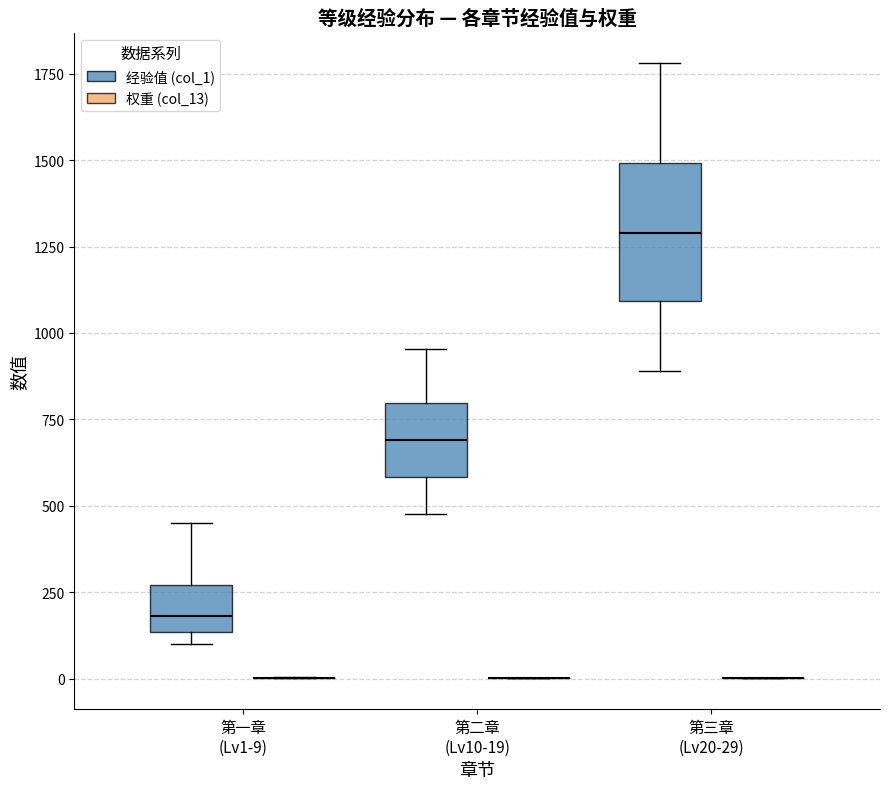

Reading left to right, read every box against the y-axis: the position of its median line, the range the box covers, and the ends of its whiskers. The values are not printed on the chart, so give them approximately, as read against the axis.

第一章 (Lv1-9) (经验值 (col_1)): median 200, box 150 to 250, whiskers 100 to 450
第一章 (Lv1-9) (权重 (col_13)): box collapsed to a line at 0, whiskers 0 to 0
第二章 (Lv10-19) (经验值 (col_1)): median 700, box 600 to 800, whiskers 500 to 950
第二章 (Lv10-19) (权重 (col_13)): box collapsed to a line at 0, whiskers 0 to 0
第三章 (Lv20-29) (经验值 (col_1)): median 1300, box 1100 to 1500, whiskers 900 to 1800
第三章 (Lv20-29) (权重 (col_13)): box collapsed to a line at 0, whiskers 0 to 0